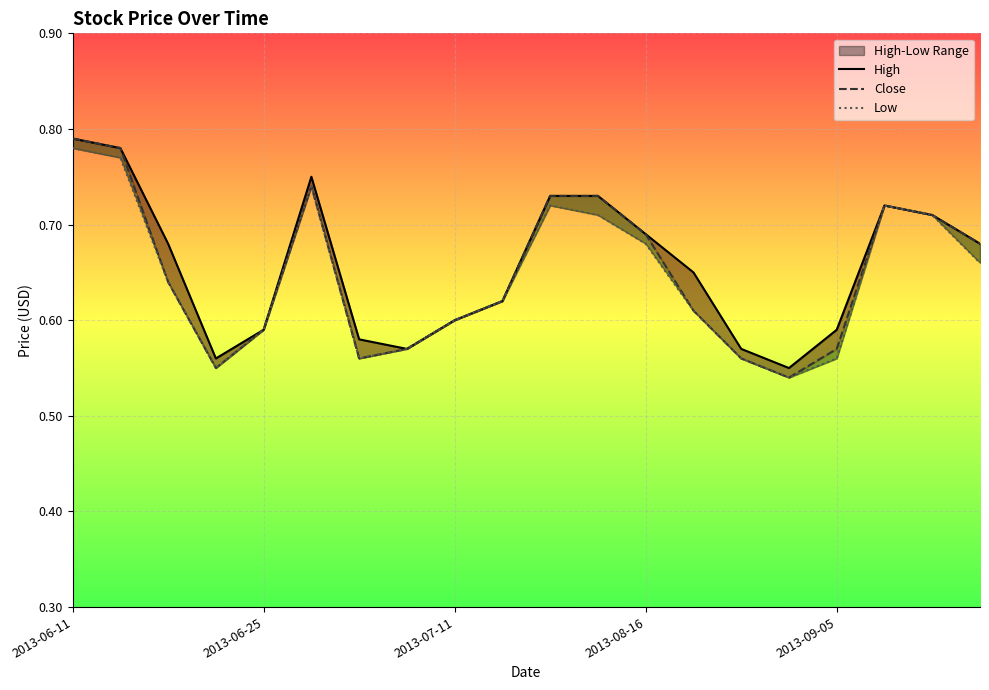

What is the value of the Close point at the 9th from the left?

0.6